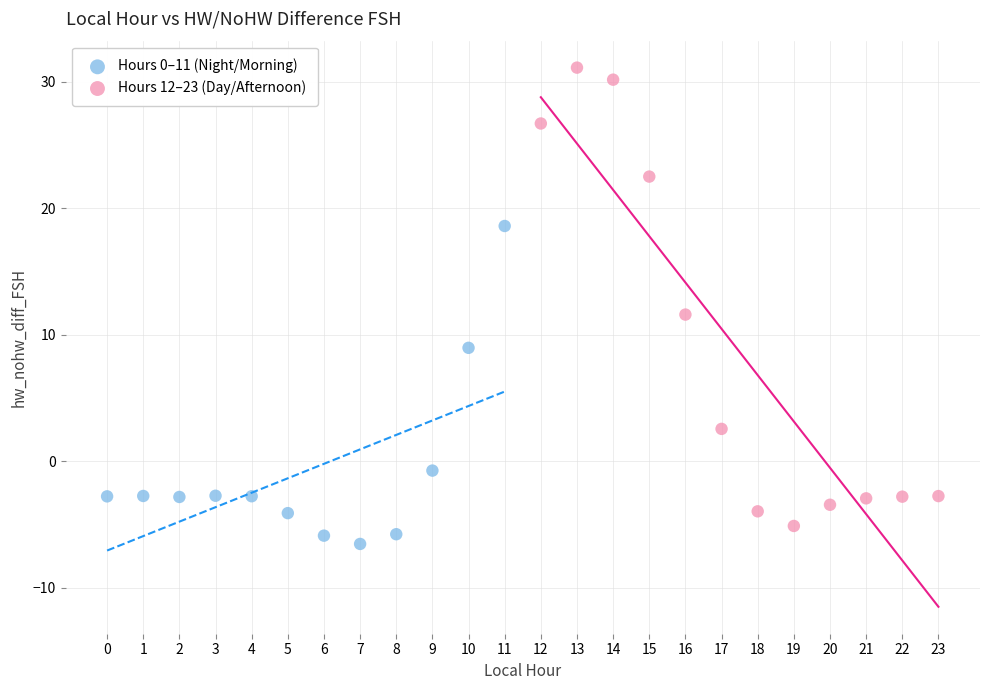

Which series contains the highest Y value?

Hours 12–23 (Day/Afternoon)